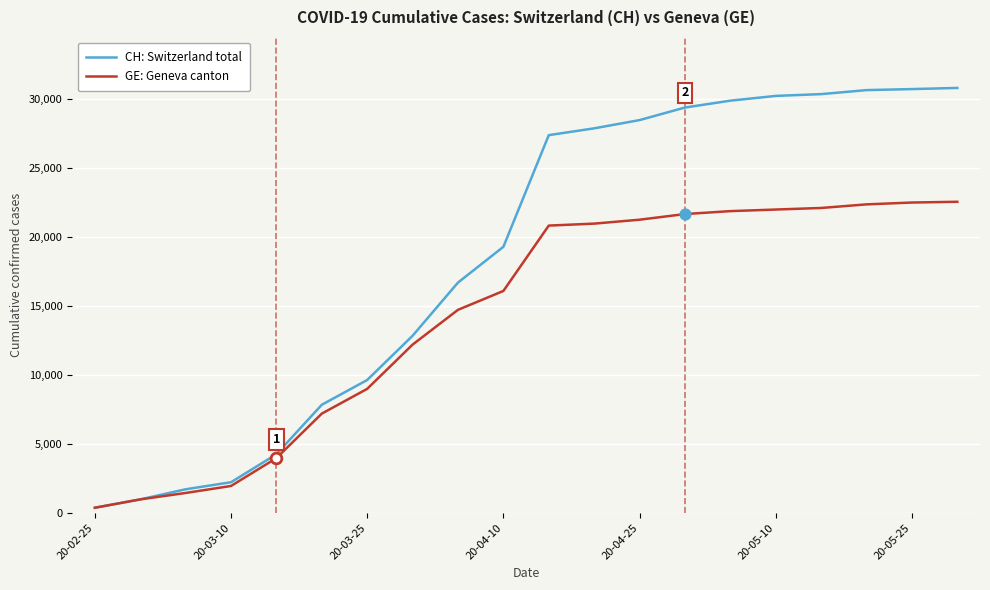

At how many categories does at least one series exceed 5824?

15